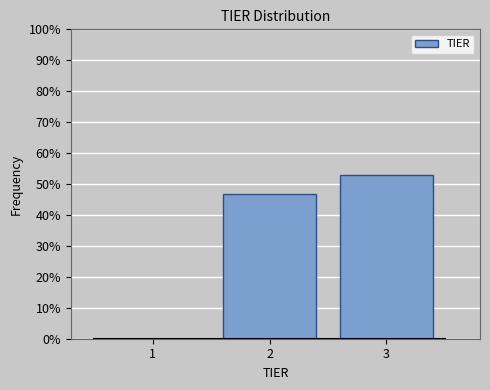

Reading left to right, extract all data points from this chart.

1=0.0	2=46.9	3=53.1